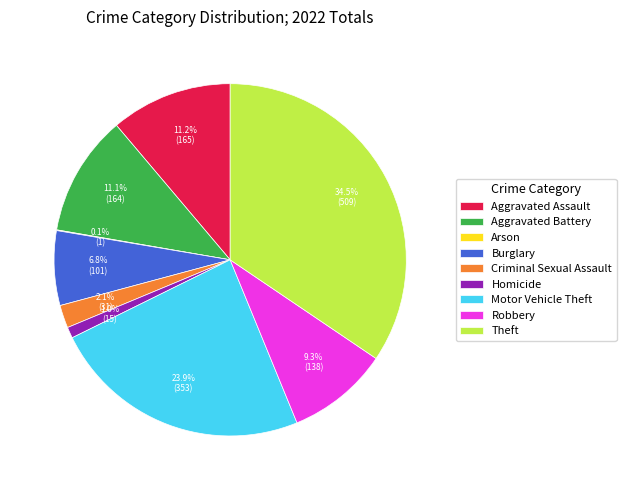

What is the ratio of the value at Aggravated Assault to the value at Theft?

0.3